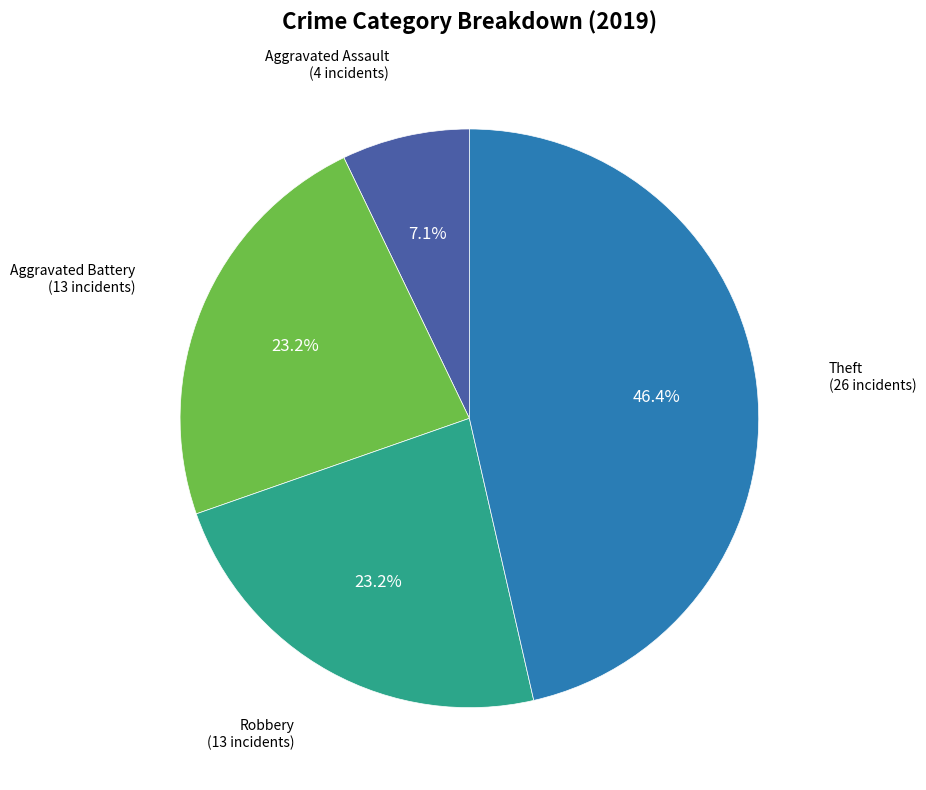

Does any single category account for the majority?

No